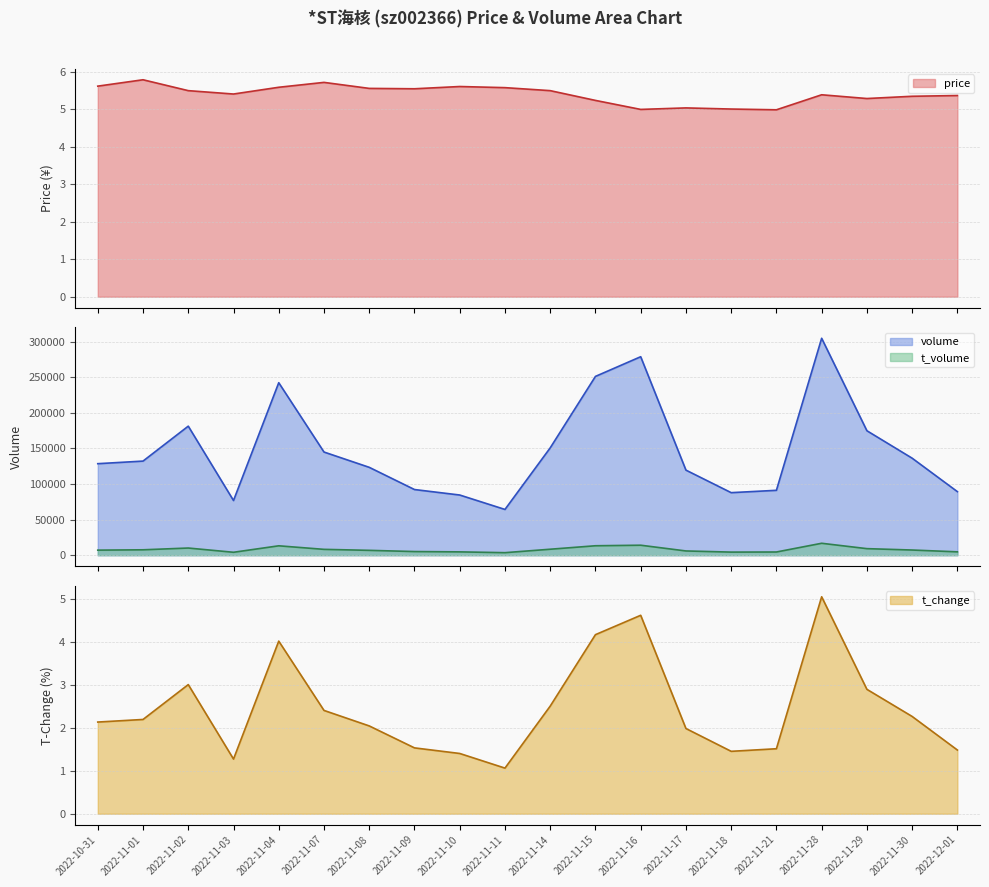

The volume series shows 50998.0 at 2022-11-09. True or false?

False